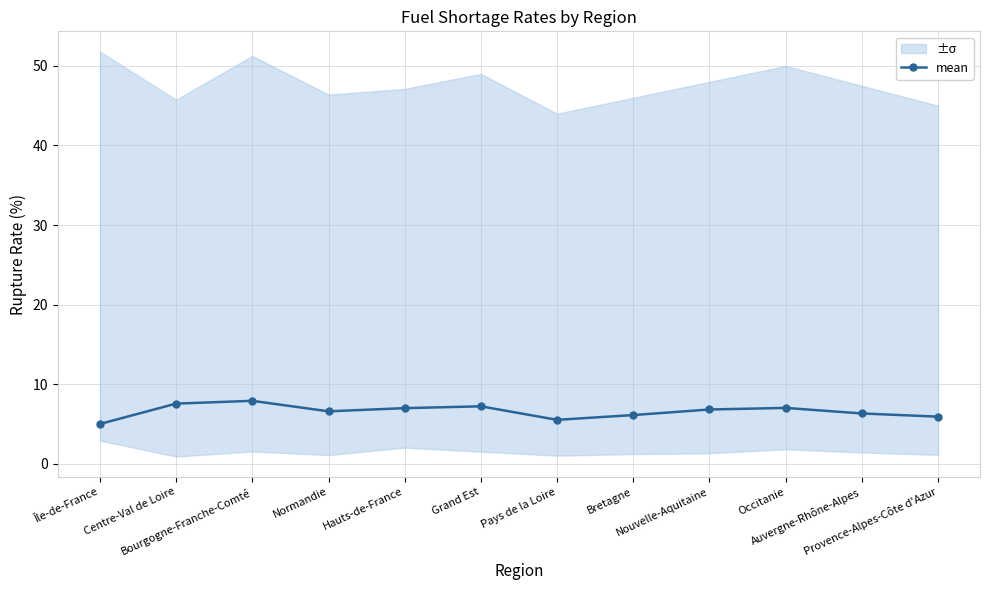

Between Normandie and Nouvelle-Aquitaine, which is larger?

Nouvelle-Aquitaine